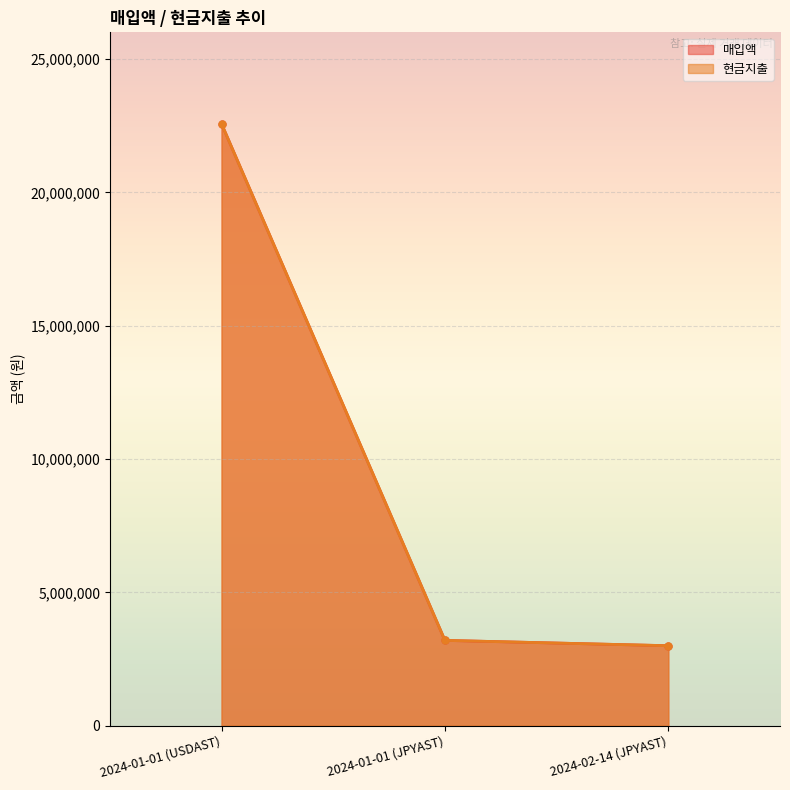

Between 2024-01-01 (JPYAST) and 2024-02-14 (JPYAST), which series saw the biggest shift?

매입액